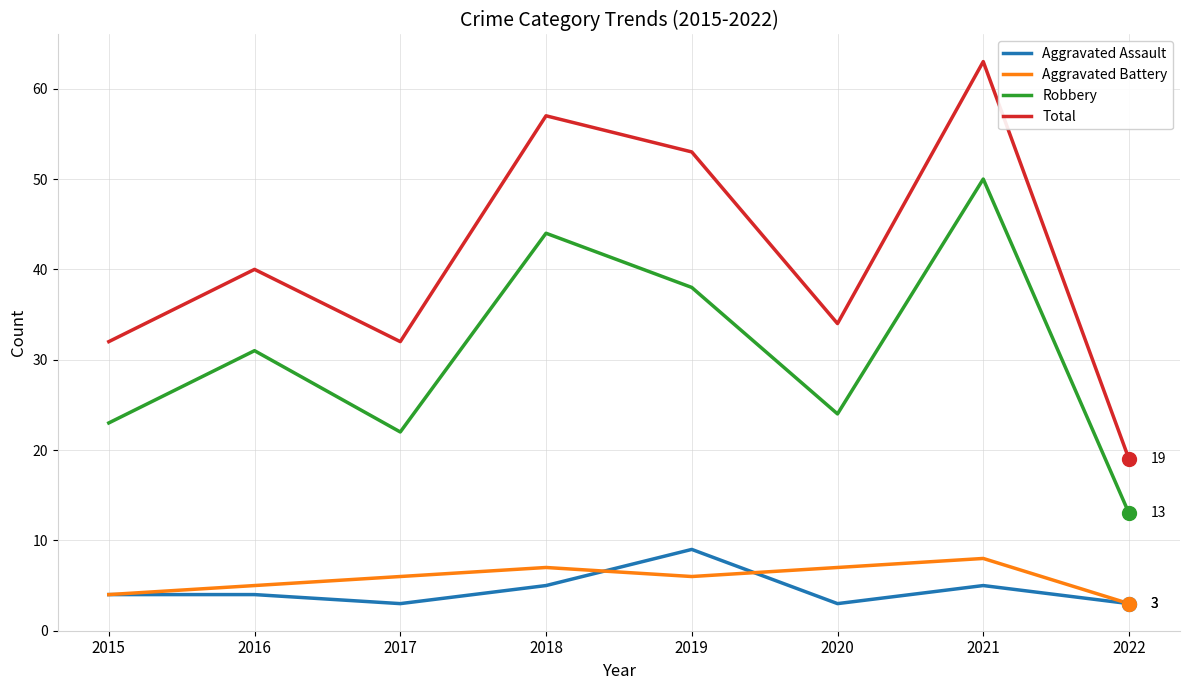

True or false: Total and Aggravated Assault intersect in this chart.

False